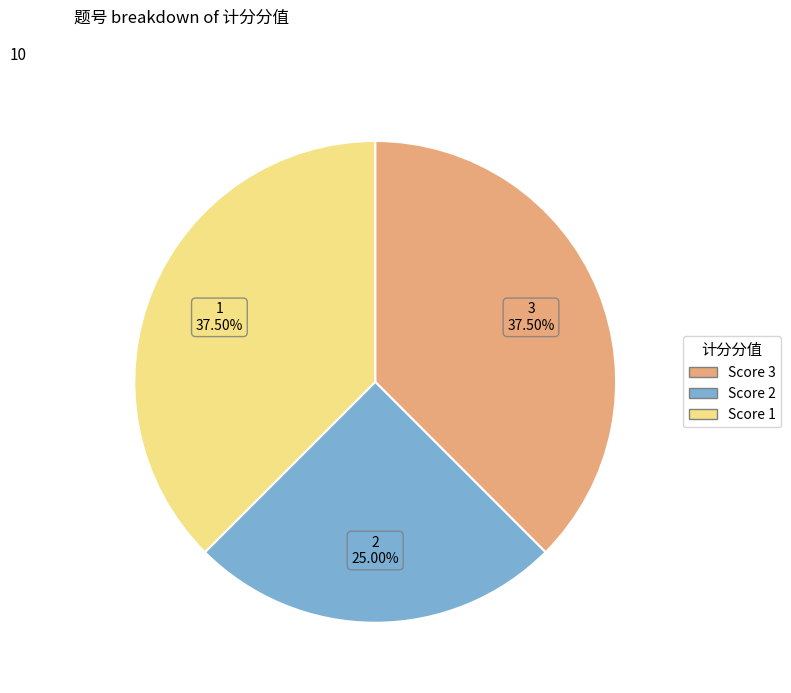

Does any single category account for the majority?

No